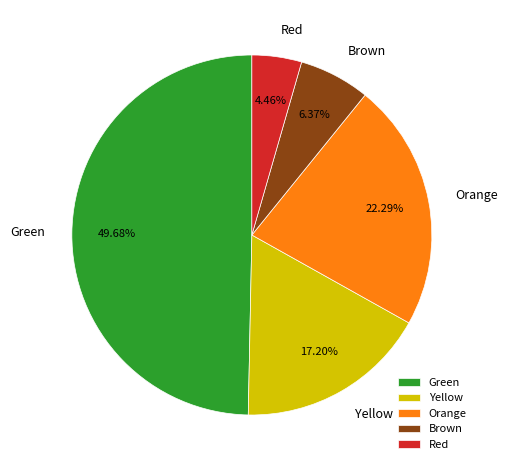

Which has a higher value, Brown or Red?

Brown